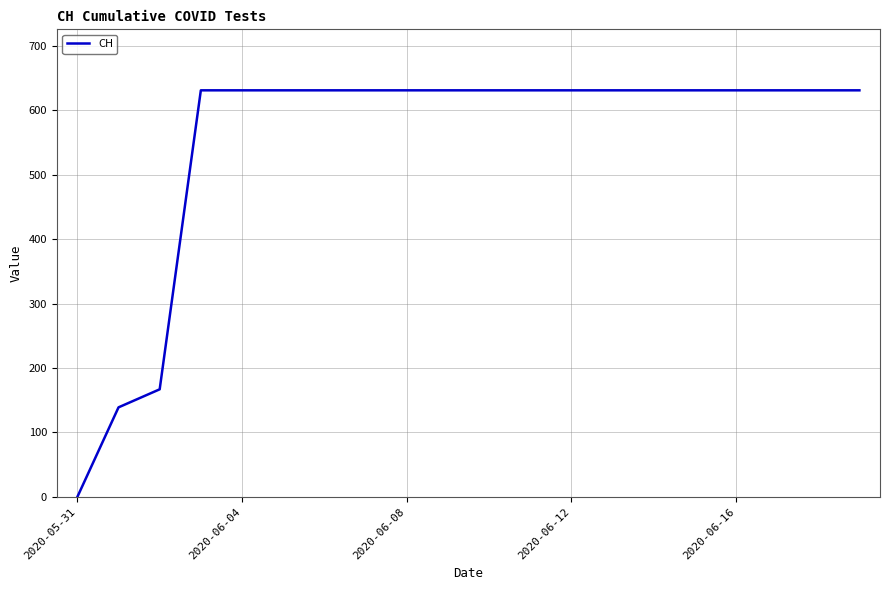

What is the greatest value displayed?

631